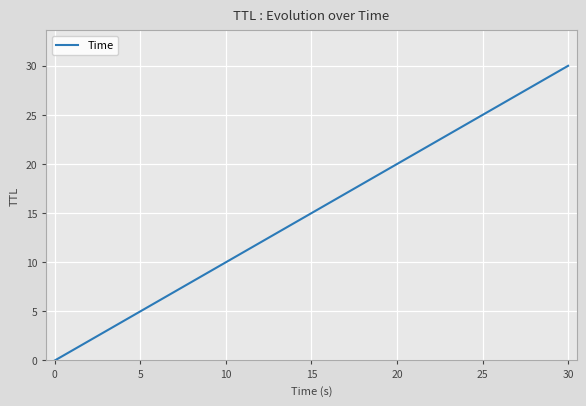

How many values are below 16?

7